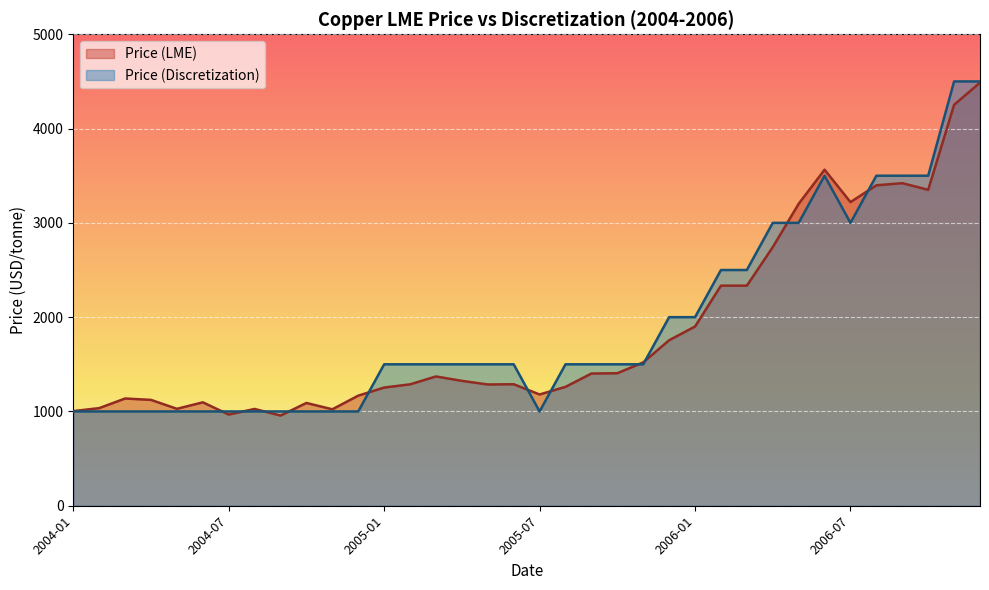

What is the minimum value shown in the chart?

956.5